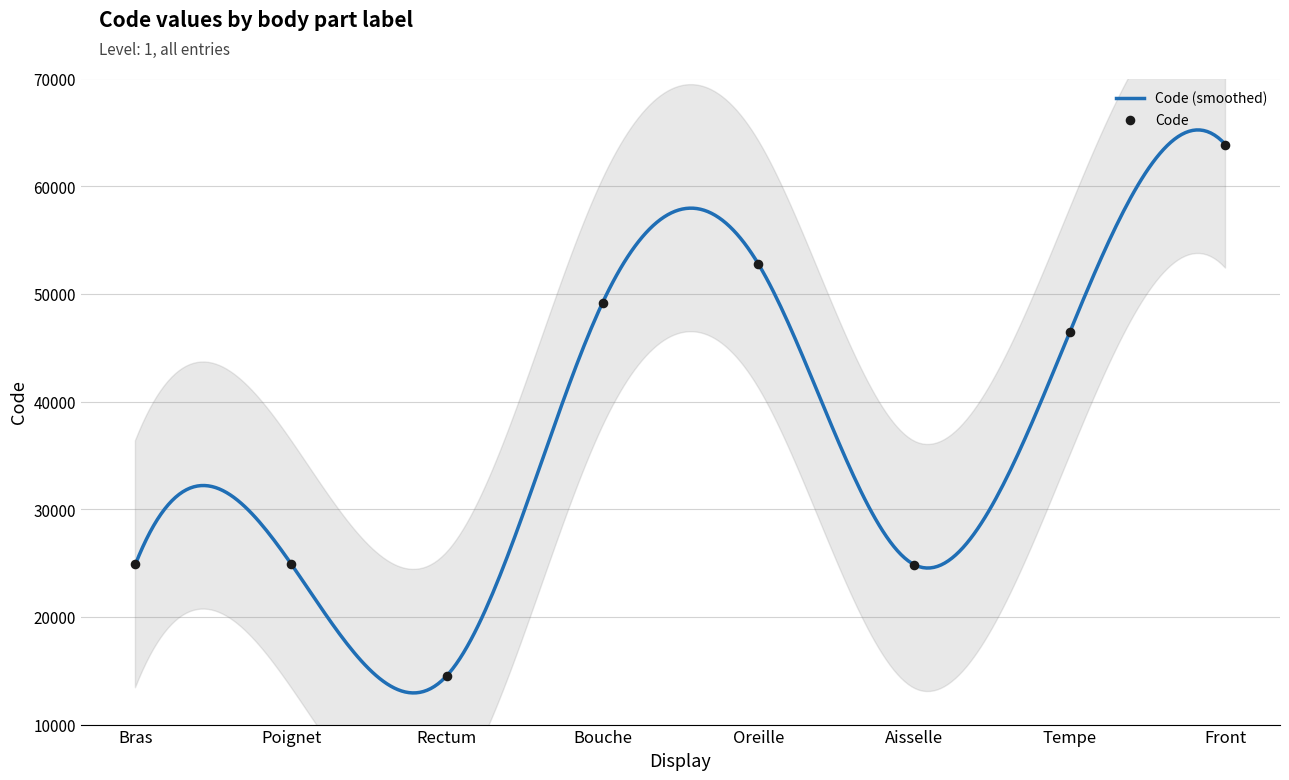

Approximately how many times larger is the value at Aisselle compared to Poignet?

1.0